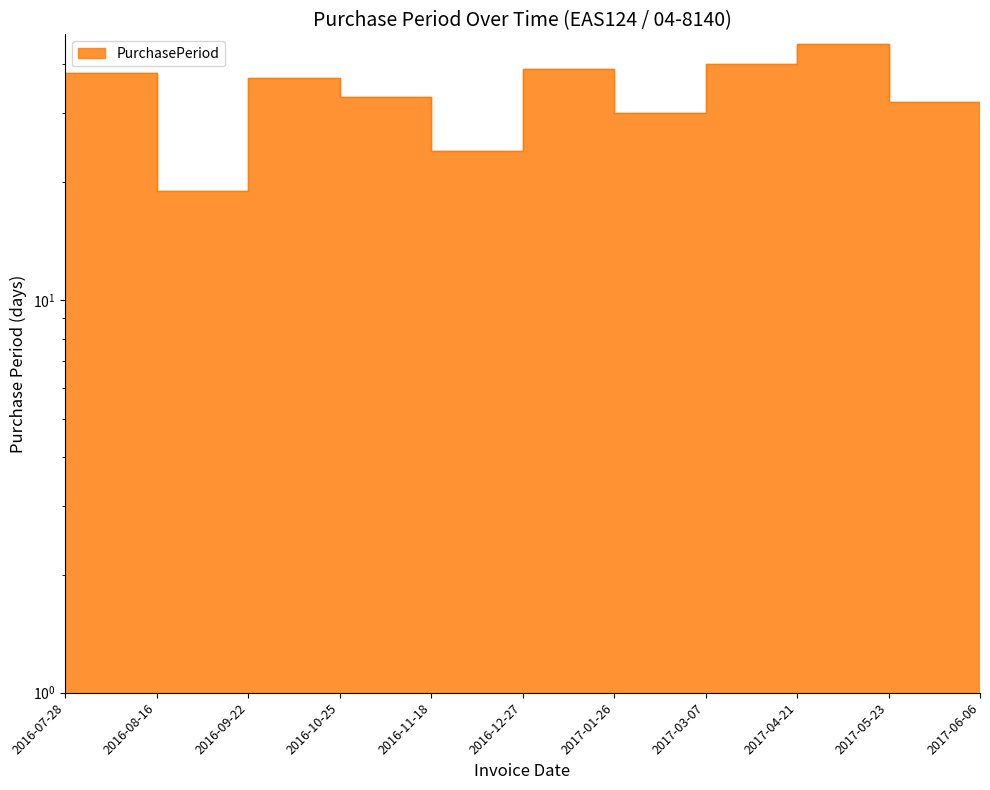

Where is the first local maximum?

2016-09-22